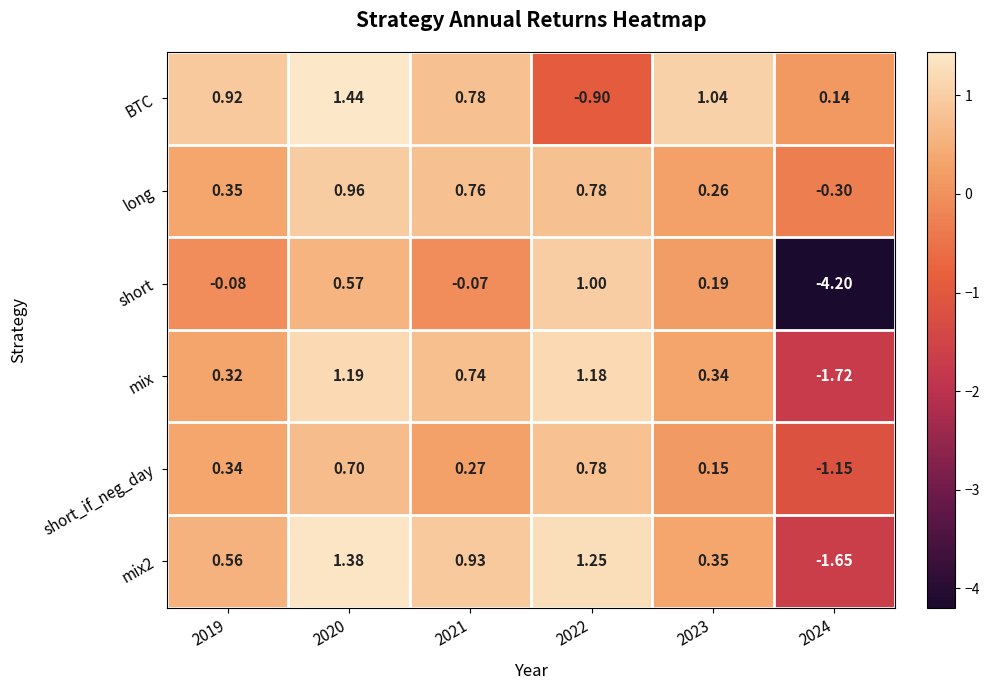

Is the value of BTC at 2024 greater than the value of short at 2021?

Yes